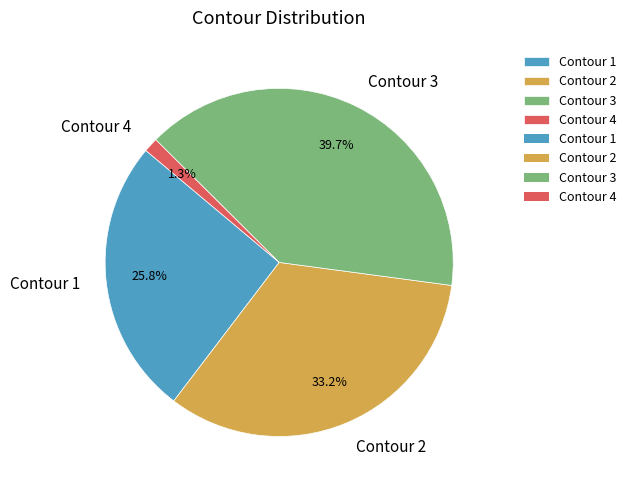

What percentage is the Contour 4 slice, to the nearest percent?

1%